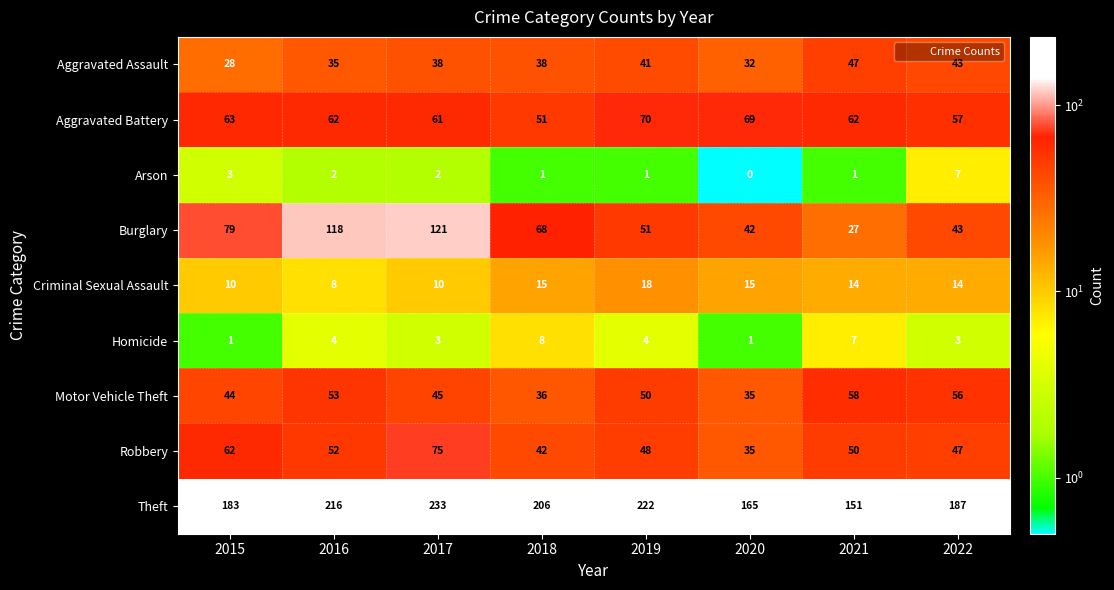

Rank the series by their maximum value, from lowest to highest.

Arson, Homicide, Criminal Sexual Assault, Aggravated Assault, Motor Vehicle Theft, Aggravated Battery, Robbery, Burglary, Theft